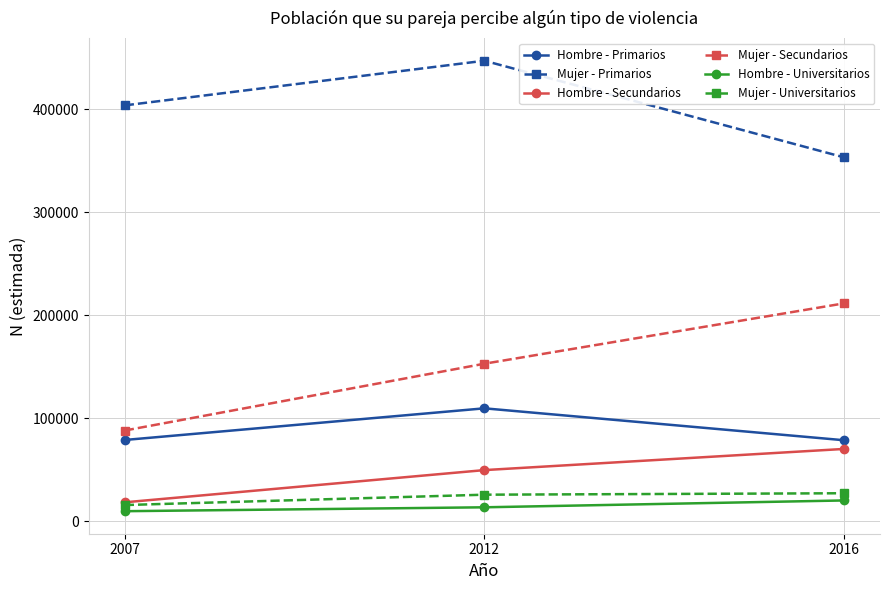

What is the value of the Hombre - Primarios point at the 1st from the left?

78903